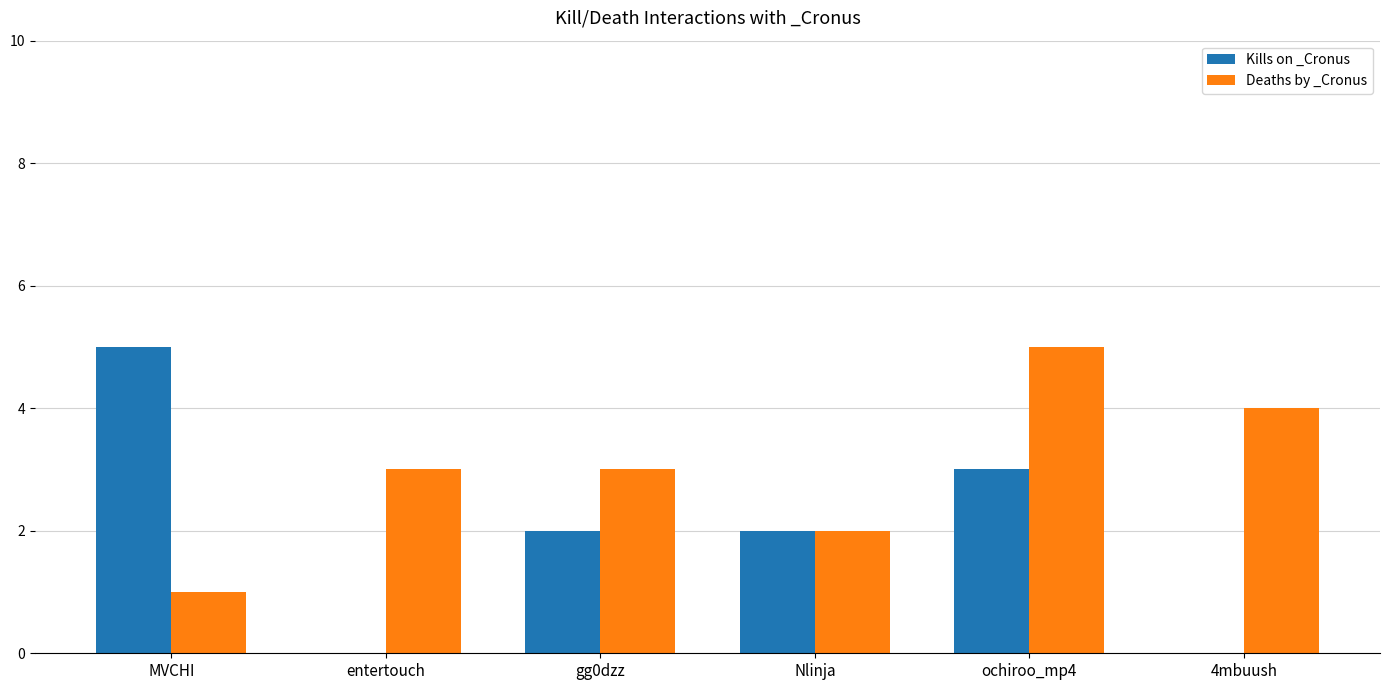

Reading left to right, what are all the values shown in this chart?

Kills on _Cronus: MVCHI=5	entertouch=0	gg0dzz=2	Nlinja=2	ochiroo_mp4=3	4mbuush=0
Deaths by _Cronus: MVCHI=1	entertouch=3	gg0dzz=3	Nlinja=2	ochiroo_mp4=5	4mbuush=4